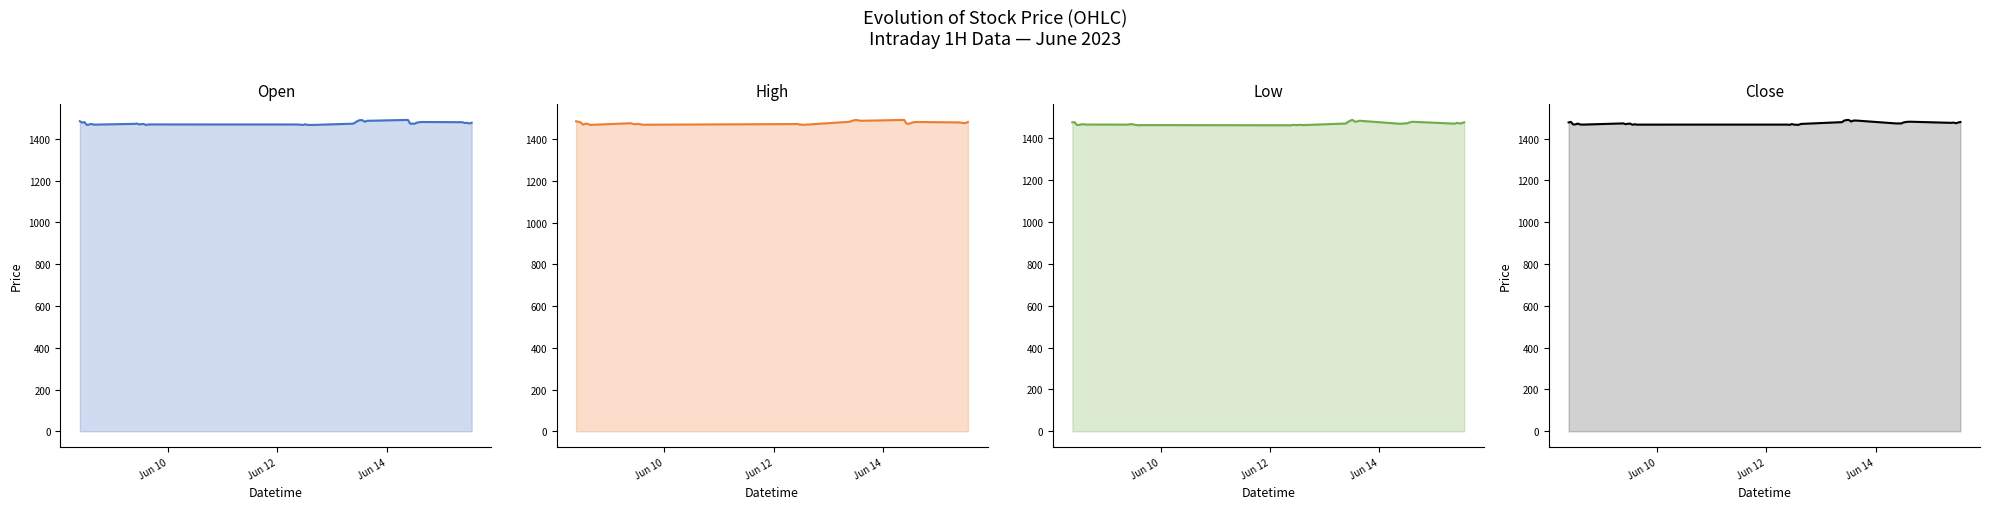

True or false: Close has a value of 532.5 at Jun 10.

False